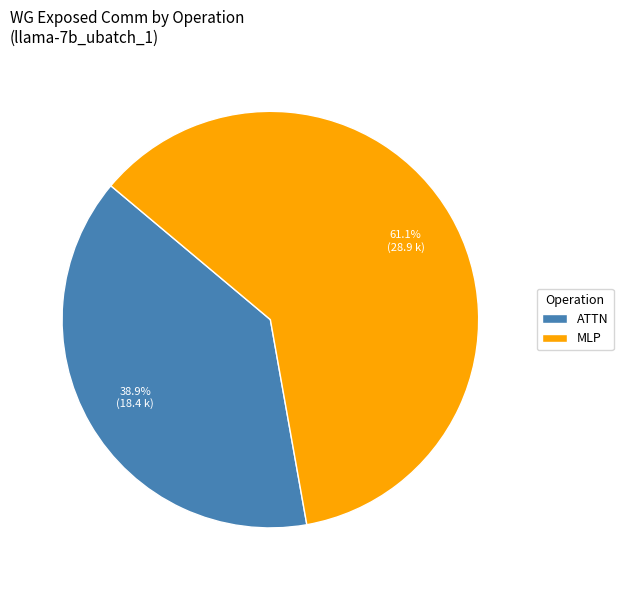

Approximately how many times larger is the value at MLP compared to ATTN?

1.6